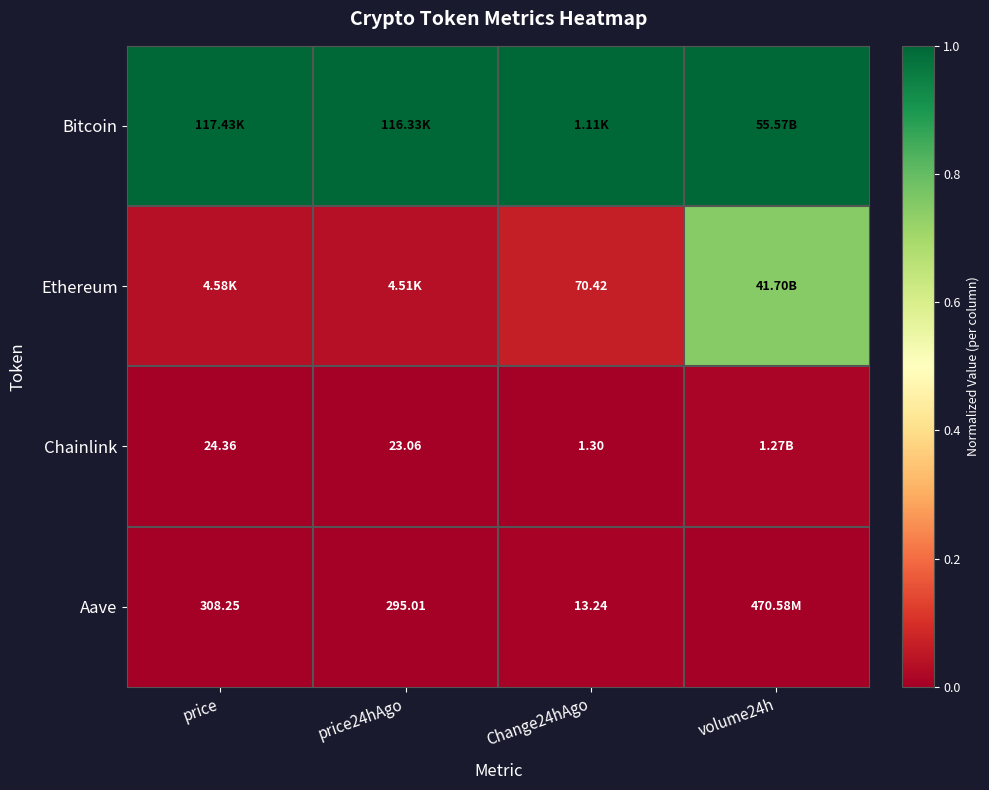

Is it true that Aave equals 0.0 at price?

True